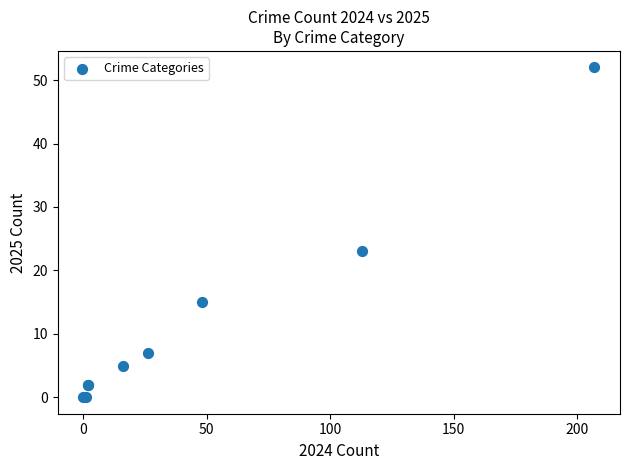

What Y value in the scatter plot is closest to 26?

23